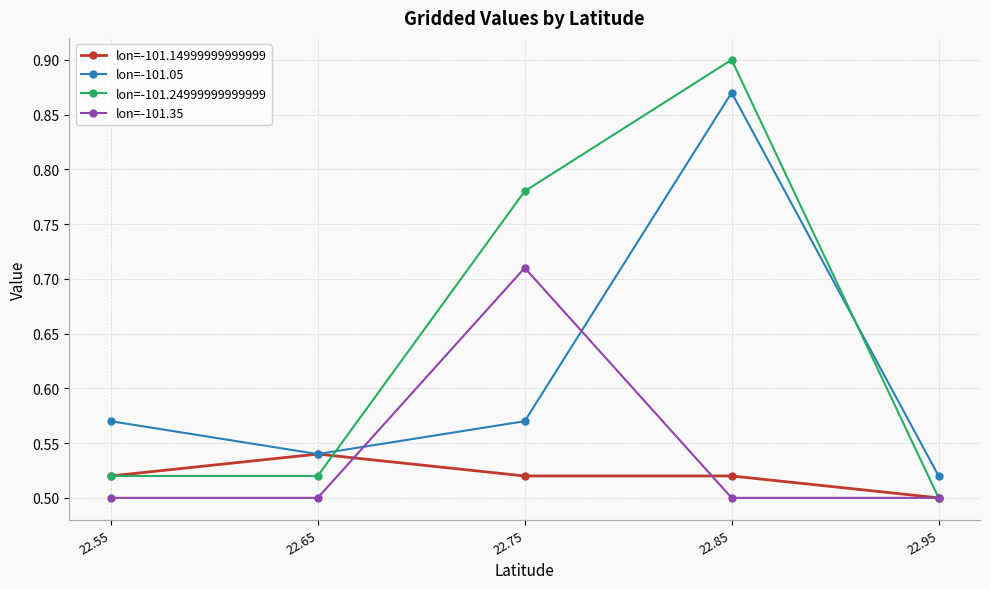

Which series changed the most between 22.65 and 22.55?

lon=-101.05